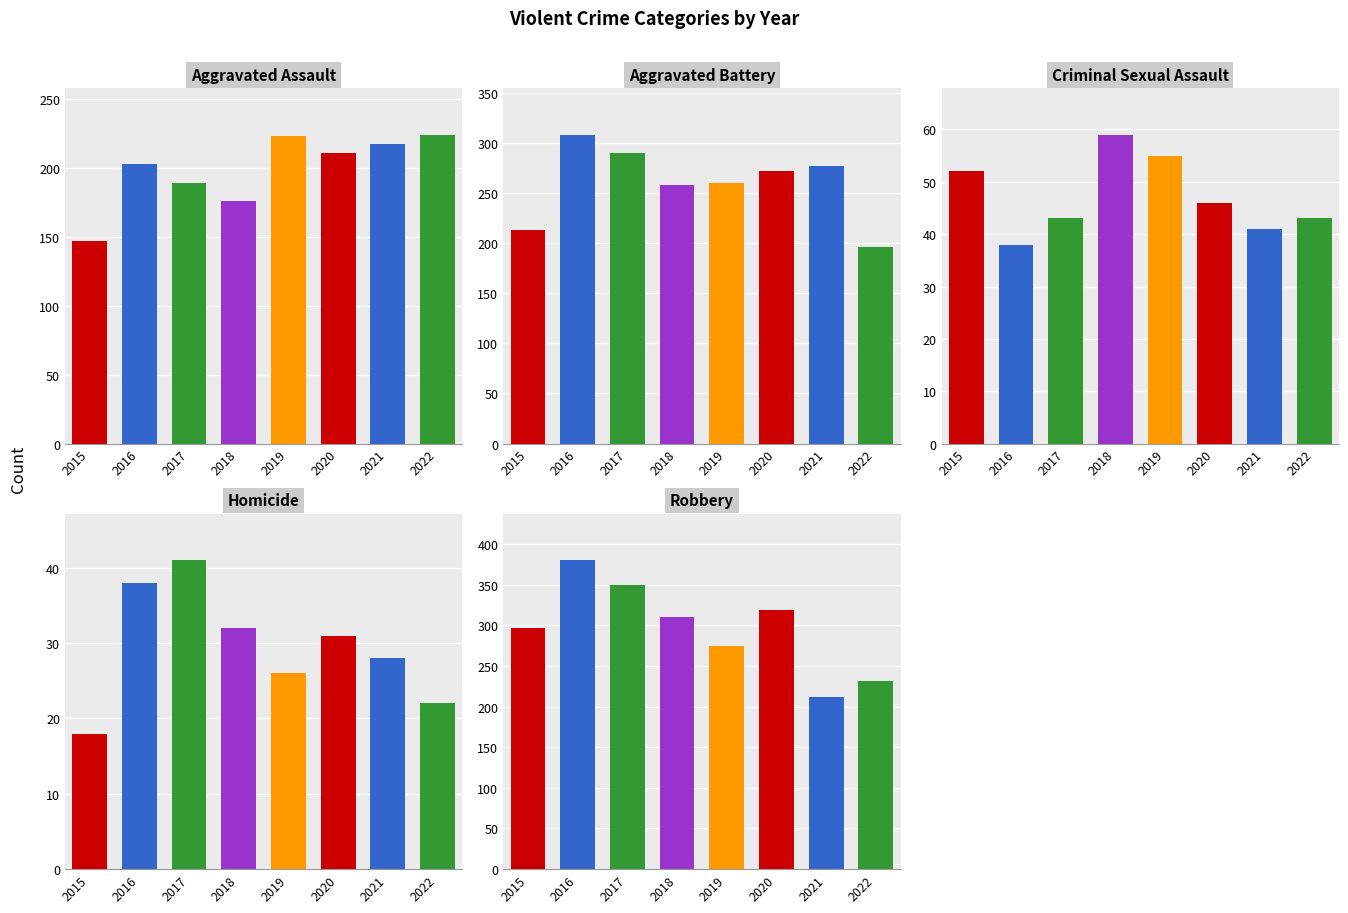

How many series are shown in this chart?

5